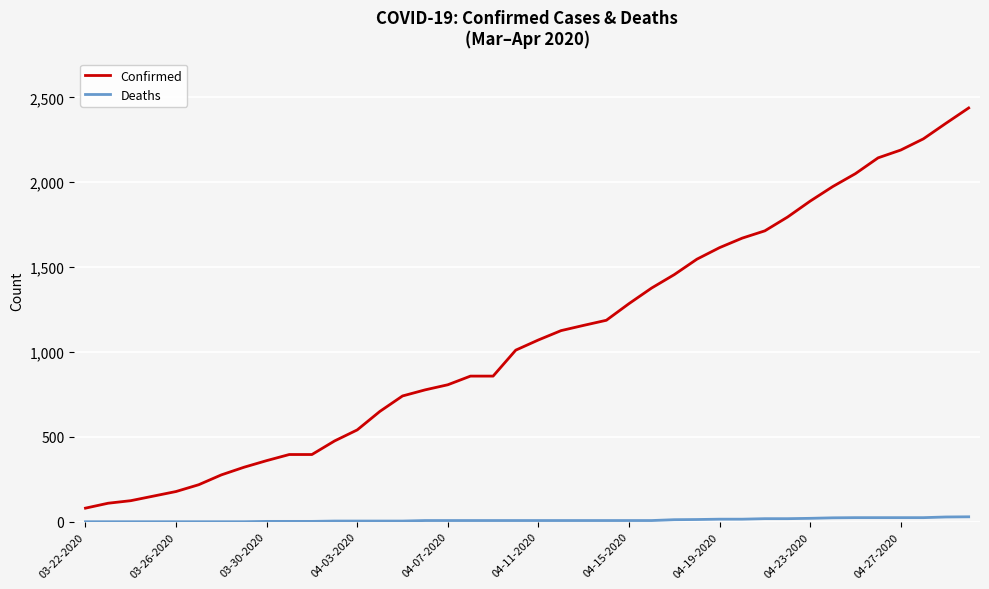

What is the highest value of the Confirmed series?

2438